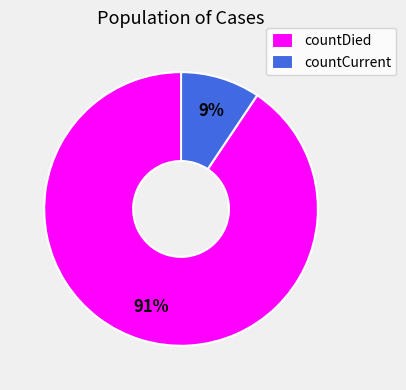

To the nearest percent, what is the average slice percentage?

50%